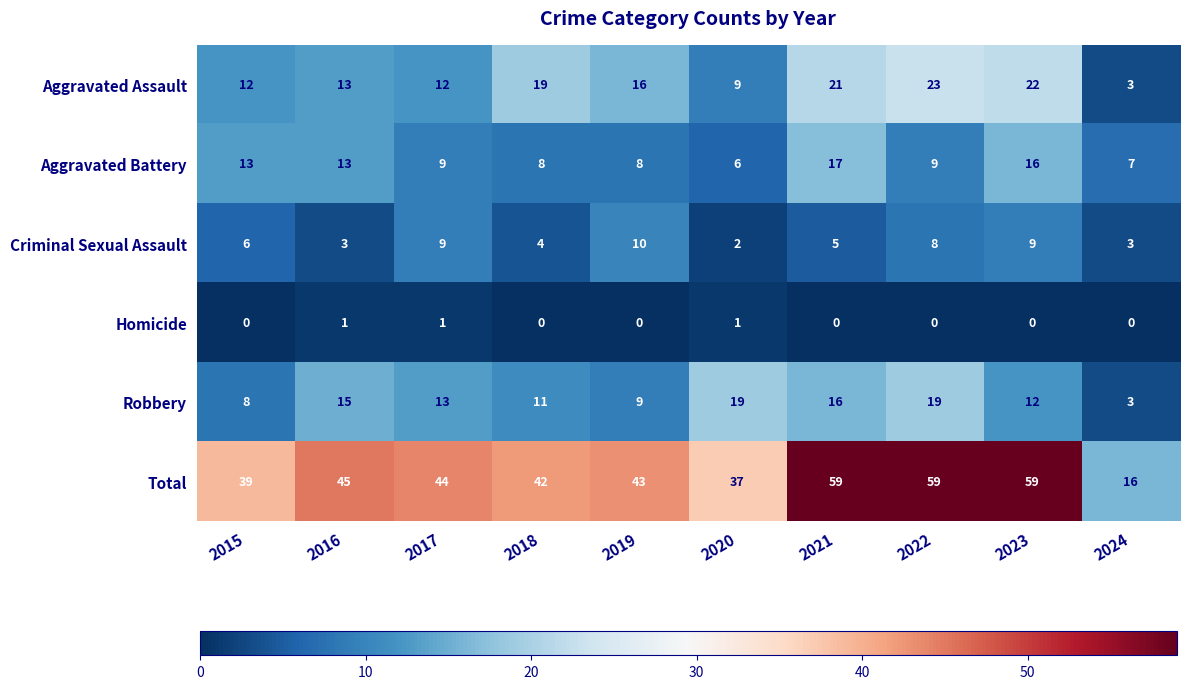

Which series has the largest total across all categories?

Total